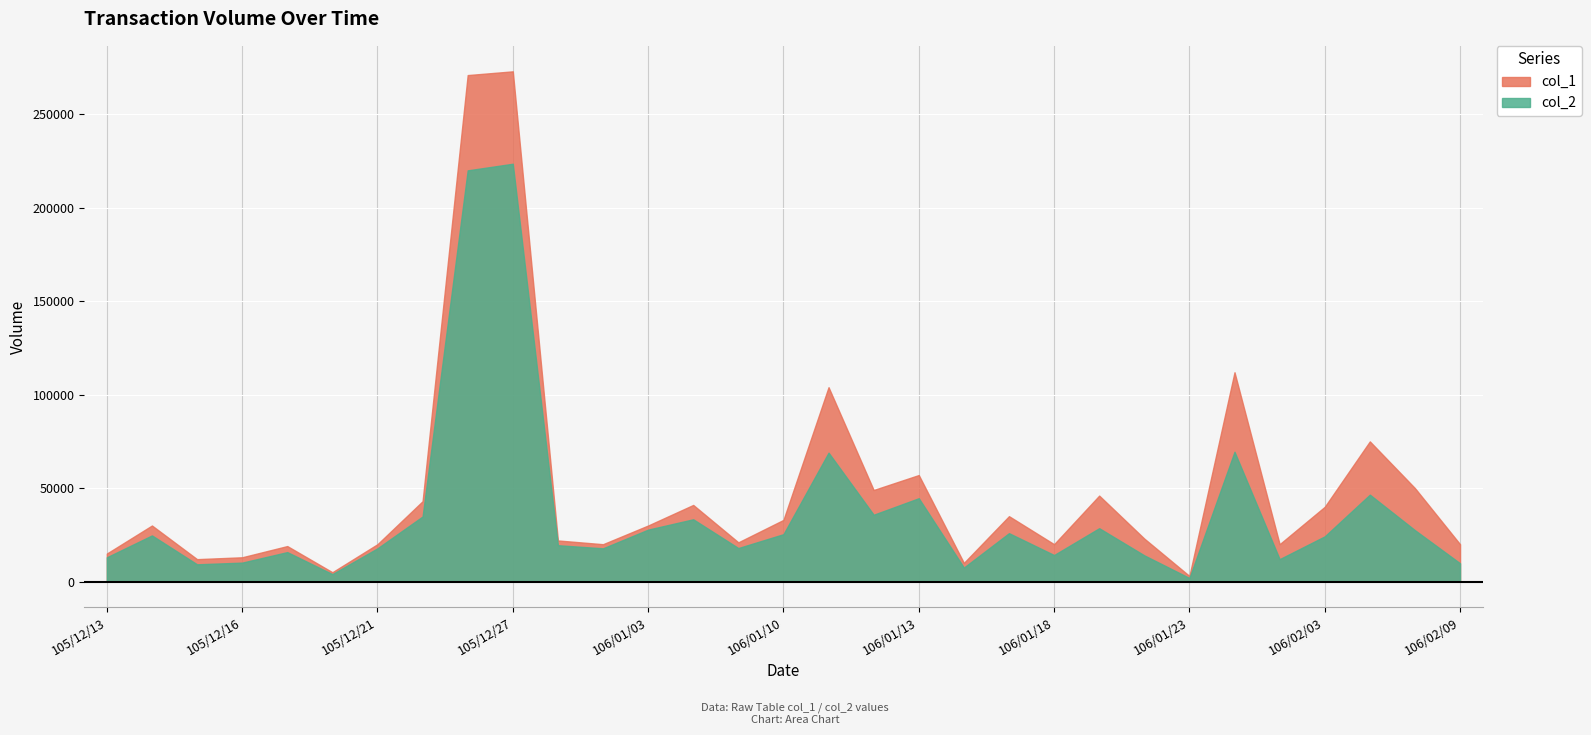

How many lines are shown in the chart?

2